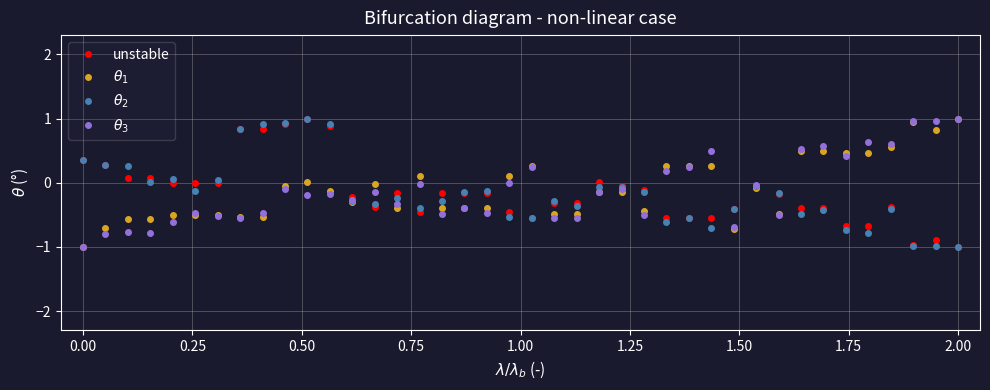

Does the chart display data point markers on the line(s)?

Yes